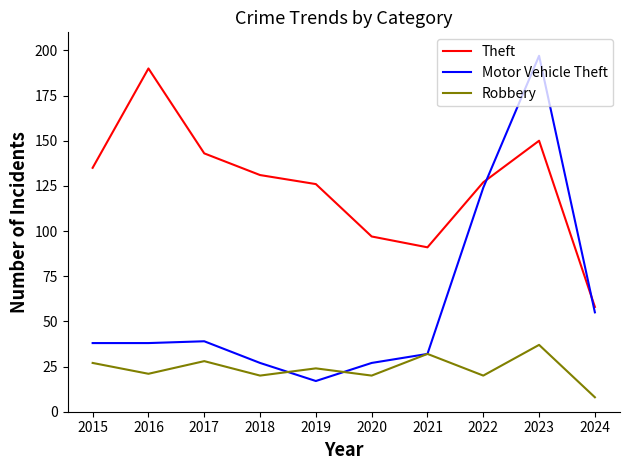

At how many categories does at least one series exceed 160?

2